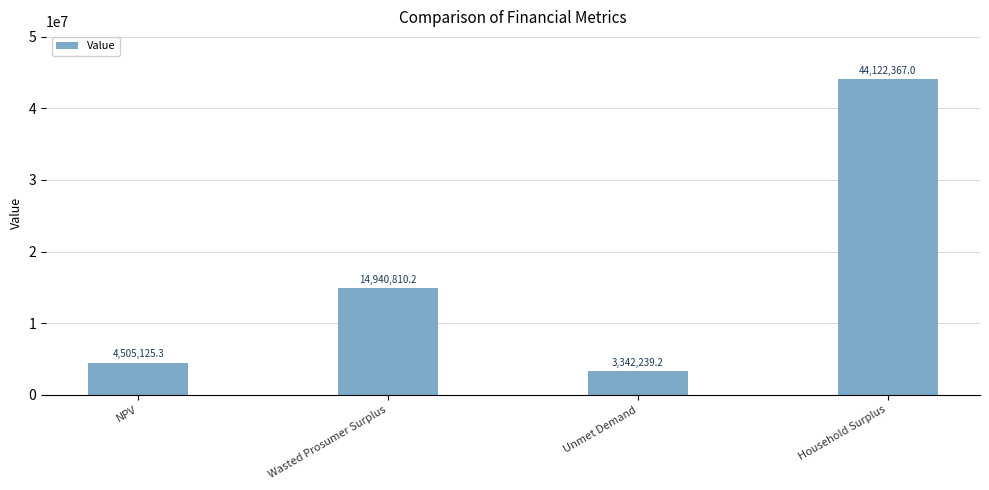

Approximately how many times larger is the value at Unmet Demand compared to Household Surplus?

0.1